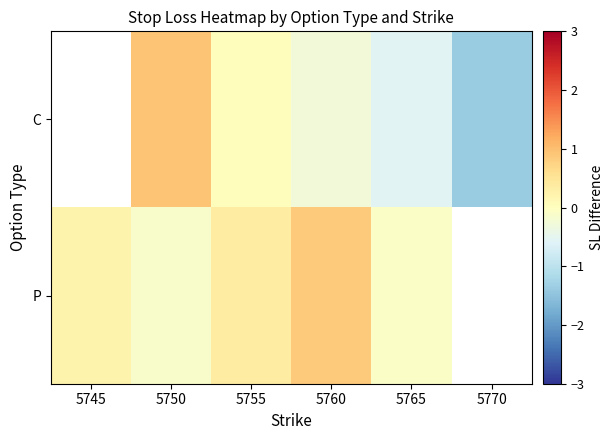

Which has a higher value, 5745 or 5755?

5755